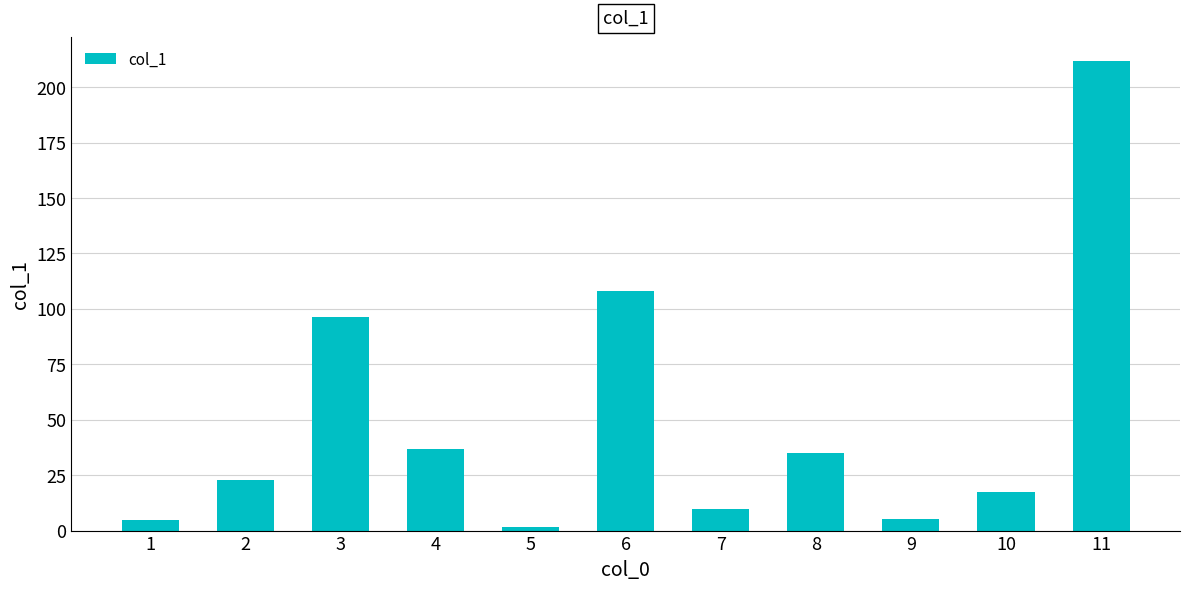

Approximately how many times larger is the value at 9 compared to 10?

0.3